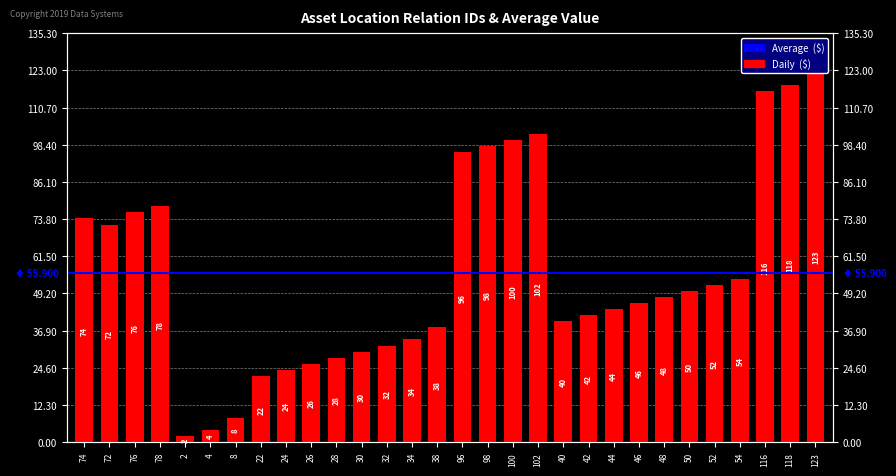

True or false: the data shows 42 at 42.

True